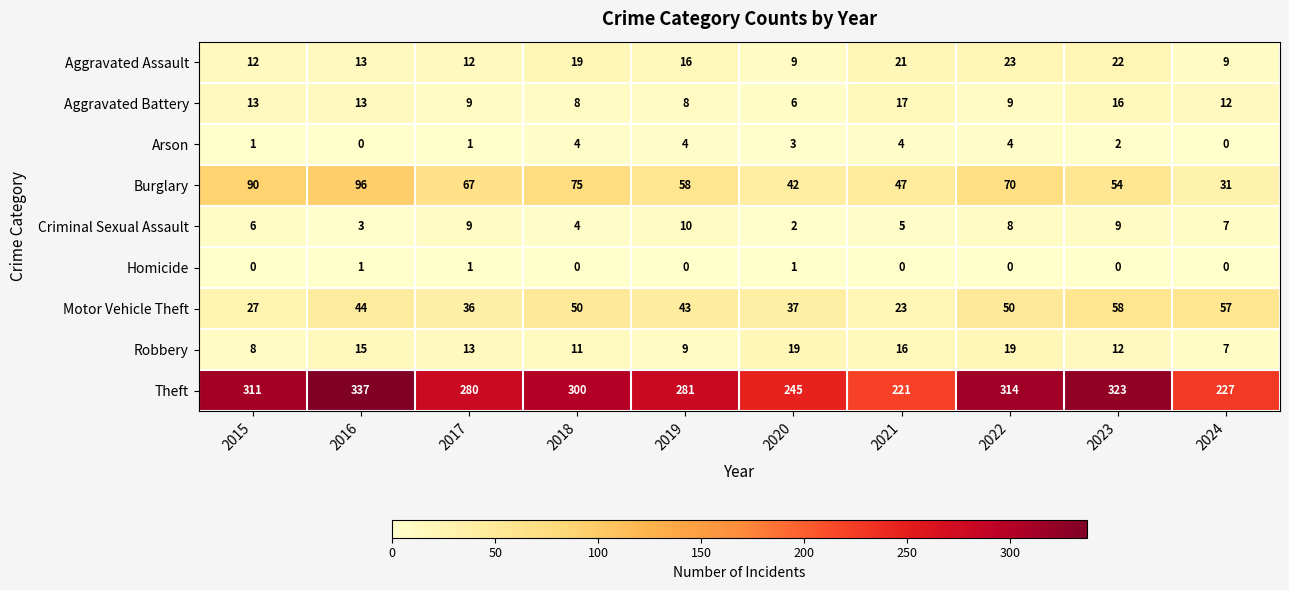

At which label does Theft reach its minimum?

2021